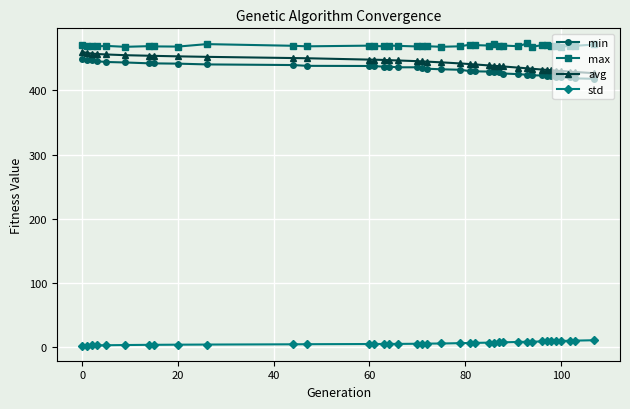

What is the value of the avg point at the 31st from the left?

433.5